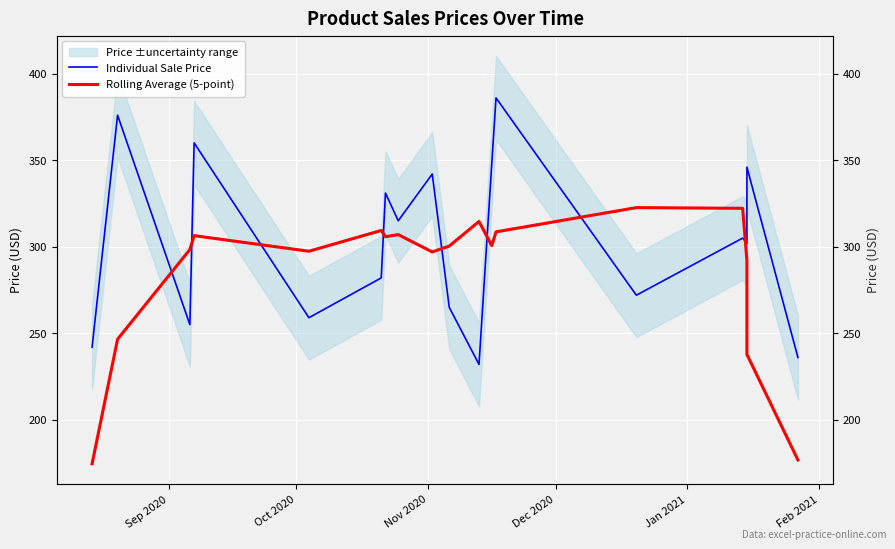

True or false: Individual Sale Price has a value of 158.0 at Oct 2020.

False